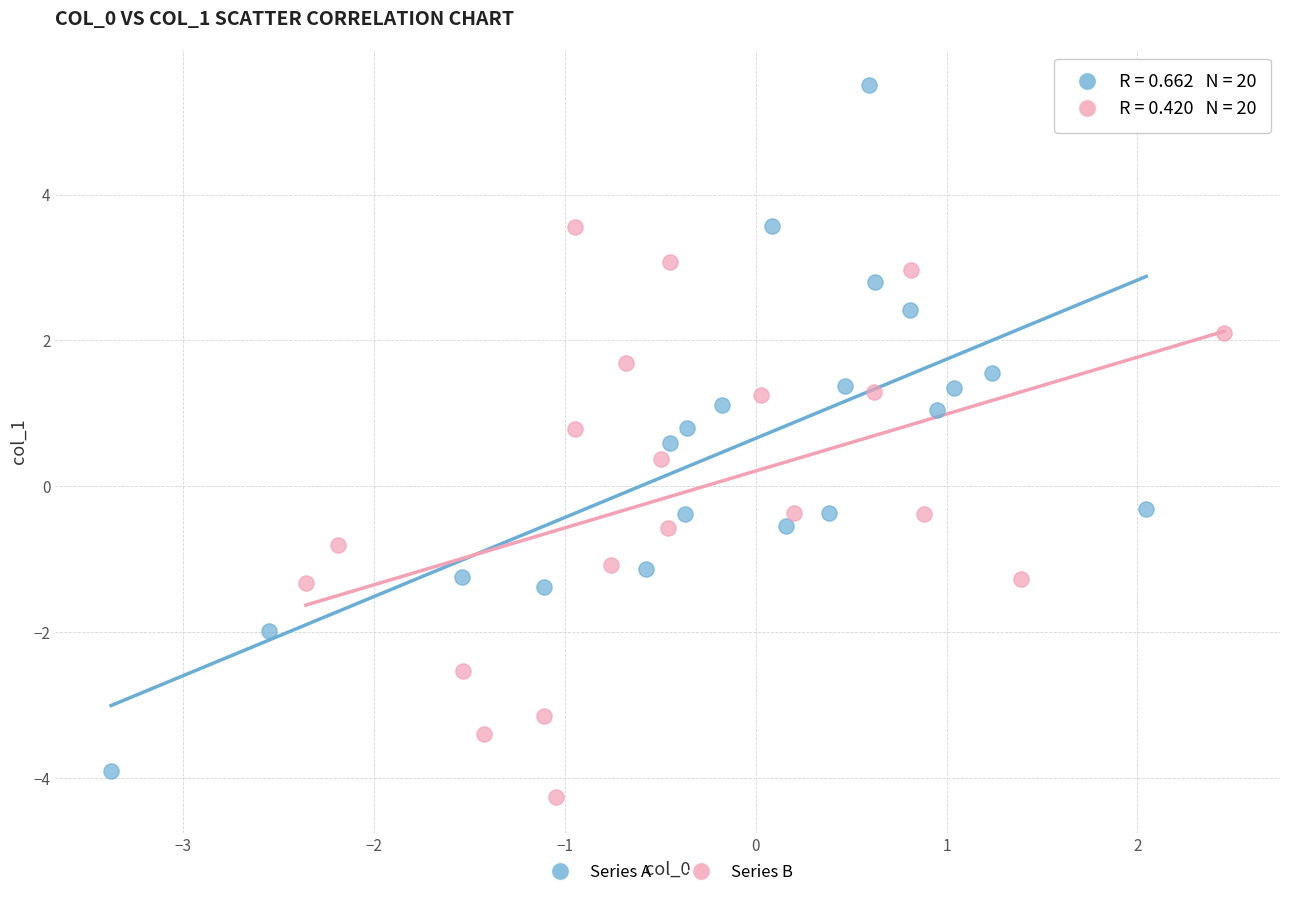

Which series has the largest Y range (max minus min)?

Series A